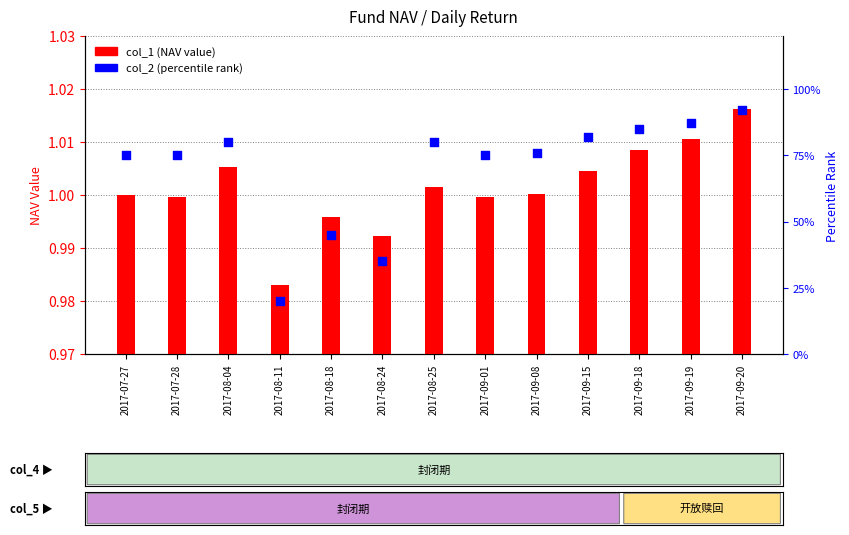

What is the total value across all series at 2017-09-08?

77.0